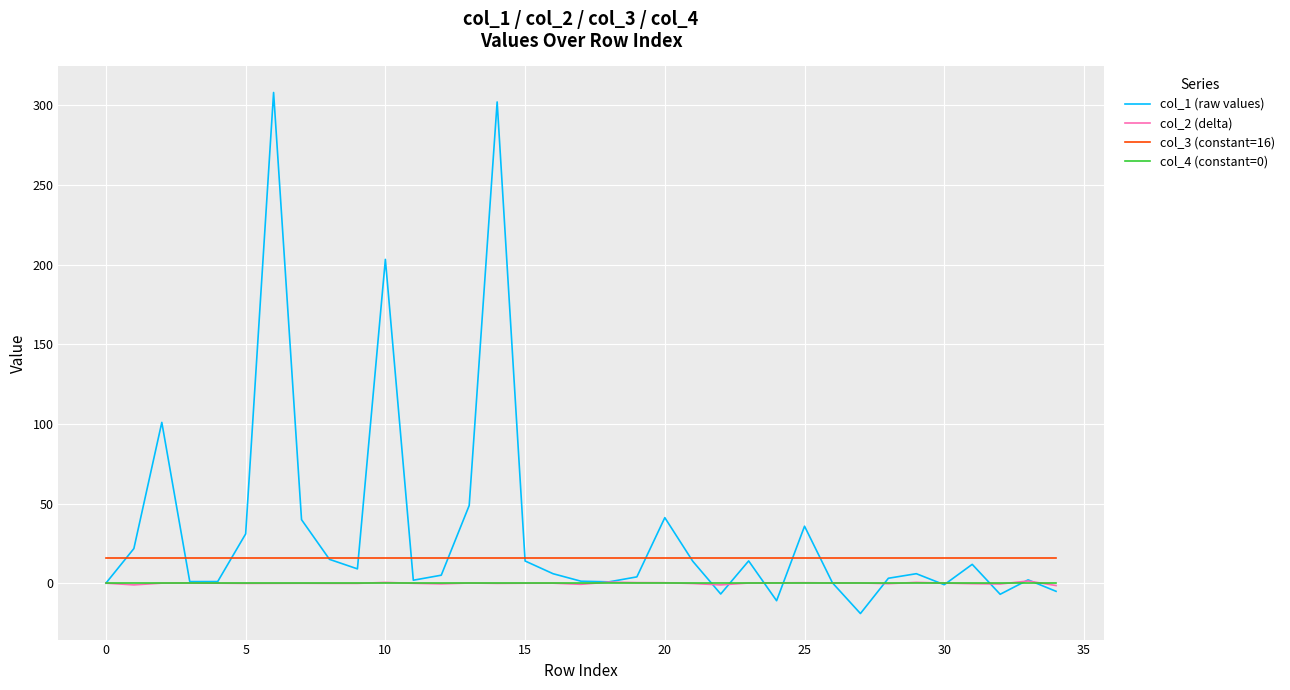

What is the smallest value displayed?

-19.1